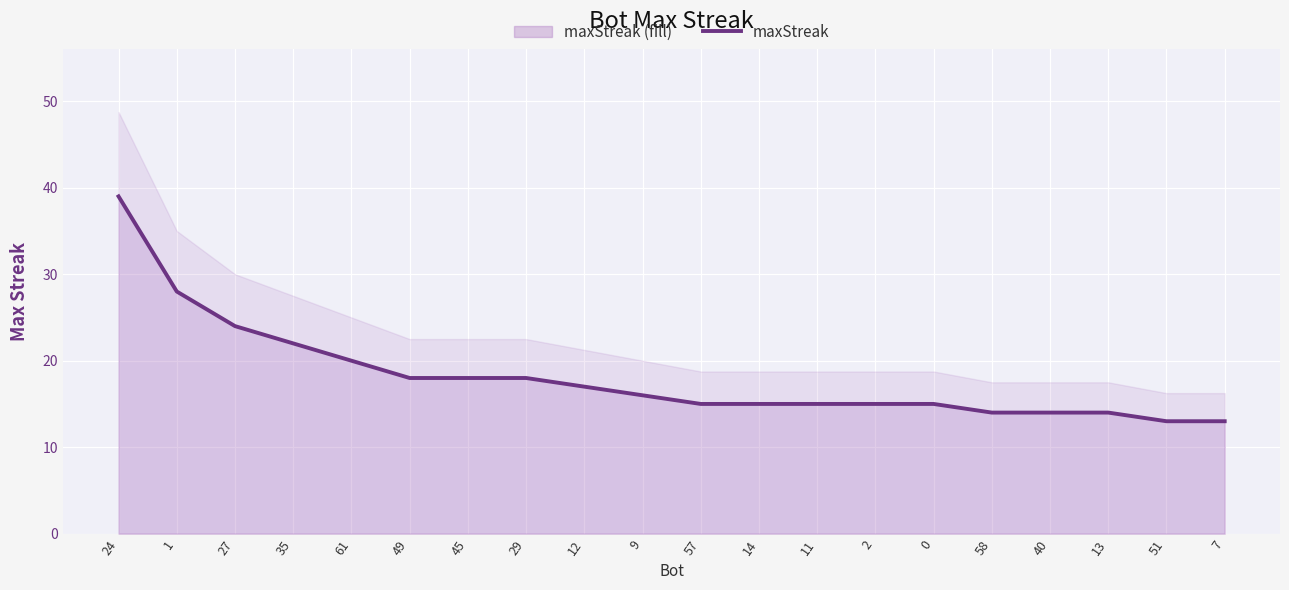

How many categories are shown in the chart?

20